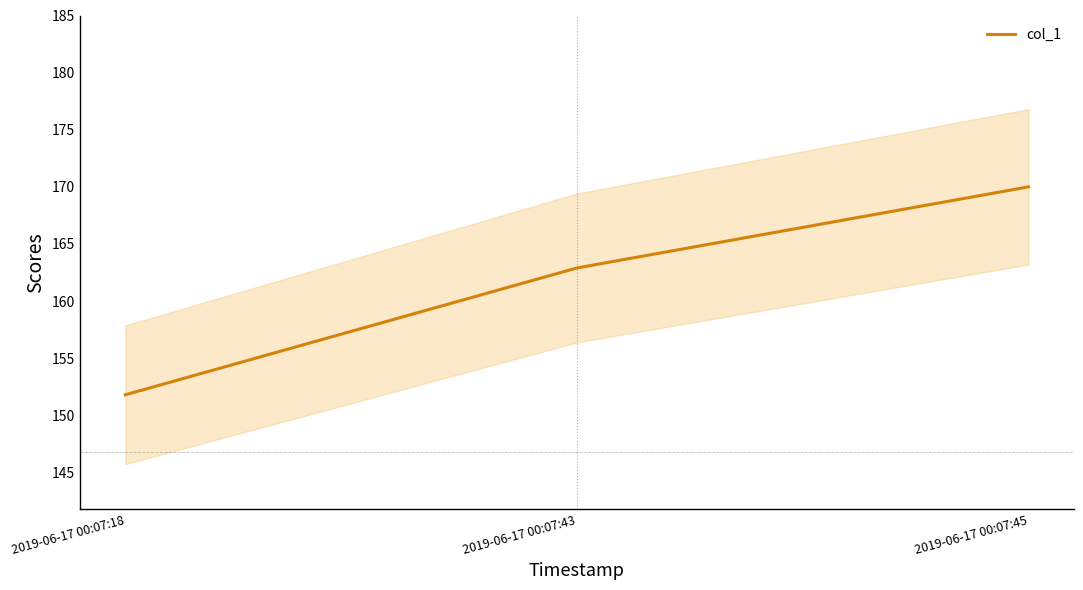

What is the difference between the values at 2019-06-17 00:07:43 and 2019-06-17 00:07:45?

7.1